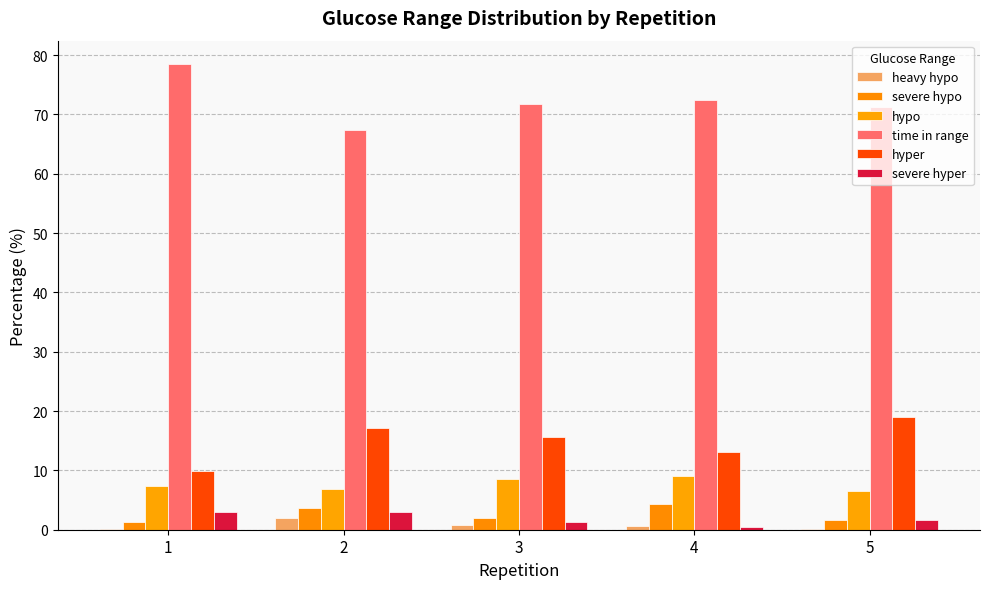

Which category has the lowest value across all series?

1